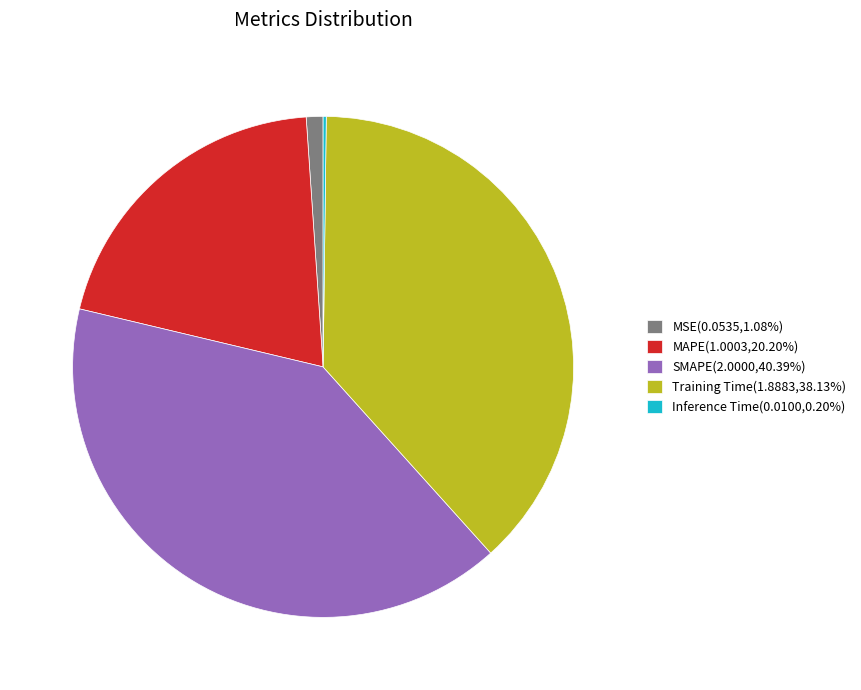

Does MSE(0.0535,1.08%) account for over 50% of the chart?

No